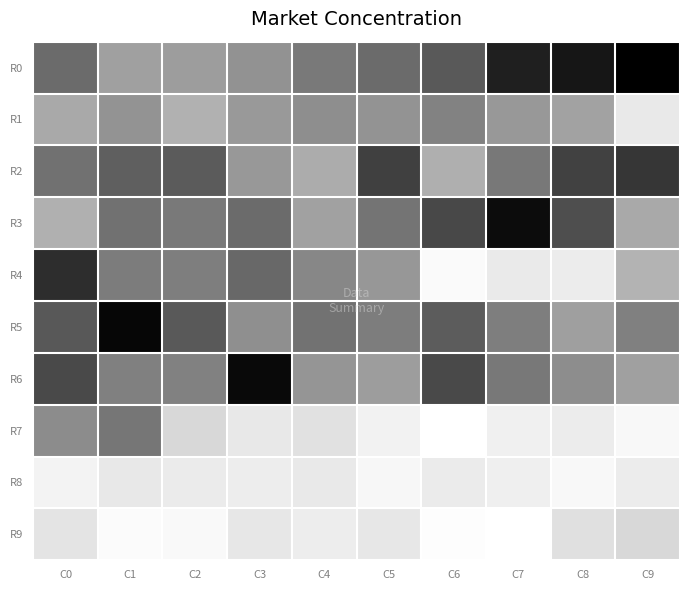

Which series has the widest spread of values?

R4